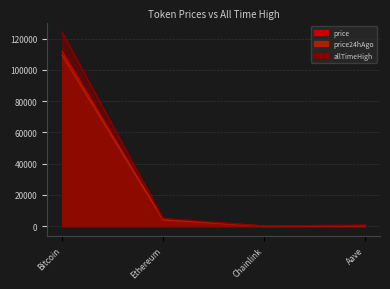

At which category does allTimeHigh reach its first local valley?

Chainlink